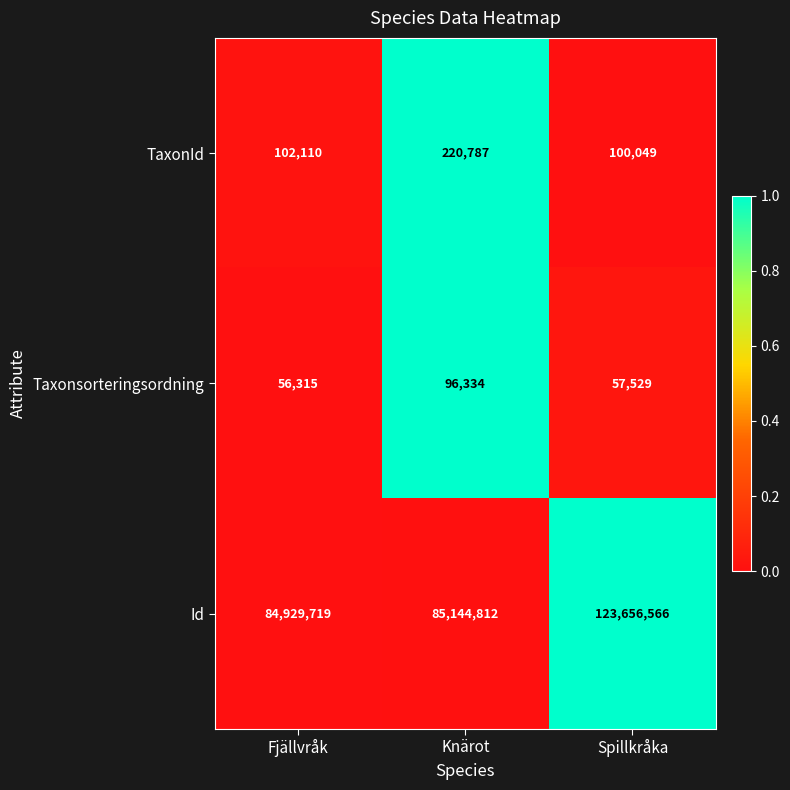

Reading right to left, transcribe all the data shown in this chart.

TaxonId: Spillkråka=100049	Knärot=220787	Fjällvråk=102110
Taxonsorteringsordning: Spillkråka=57529	Knärot=96334	Fjällvråk=56315
Id: Spillkråka=123656566	Knärot=85144812	Fjällvråk=84929719